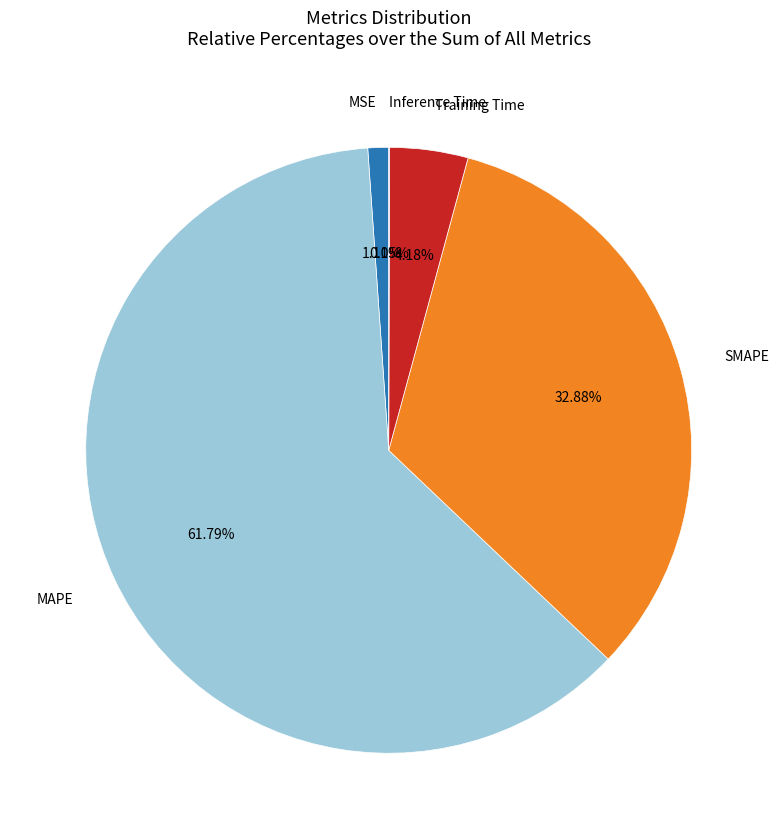

To the nearest percent, what is the difference between the largest and smallest slice percentages?

62%